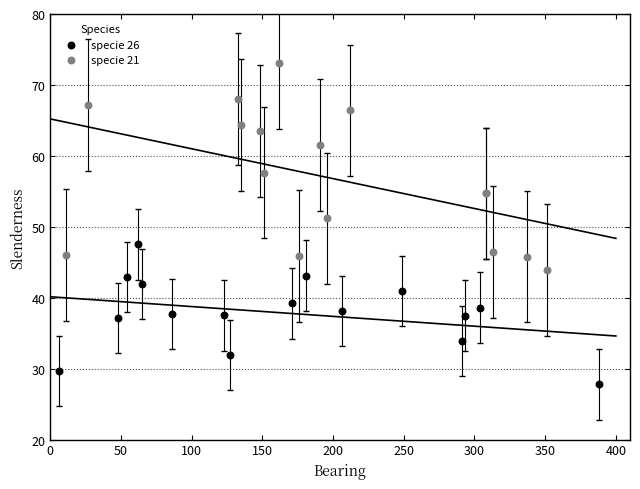

Which series has the largest Y range (max minus min)?

specie 21